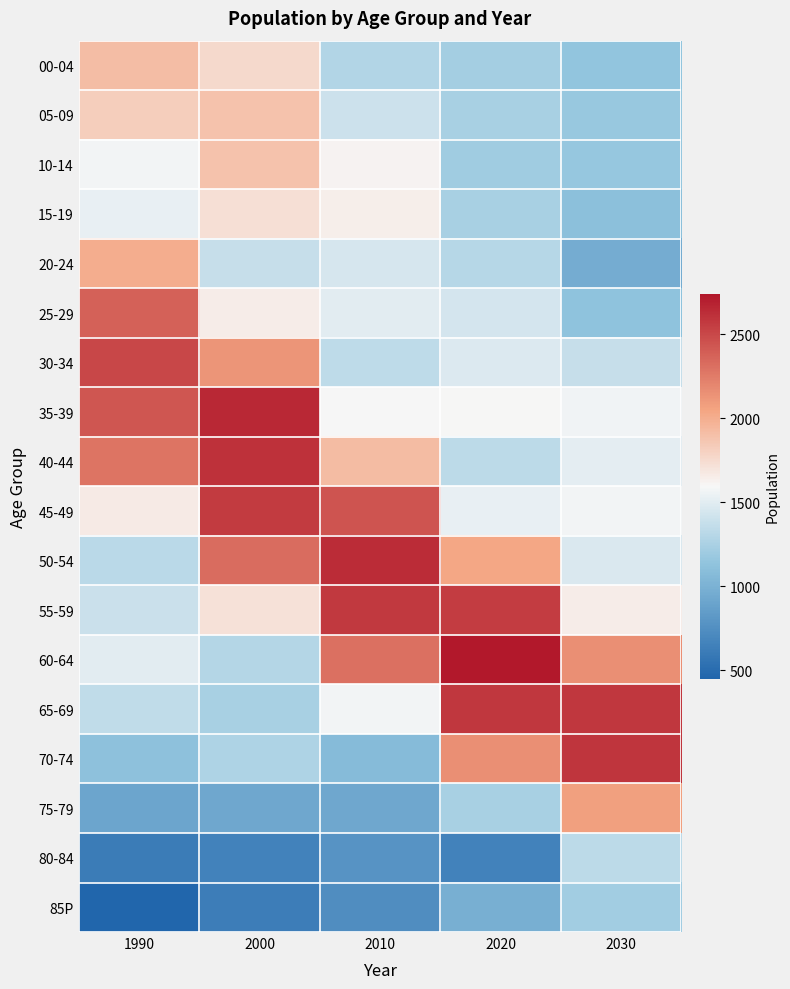

Between 2010 and 2020, which series saw the biggest shift?

70-74